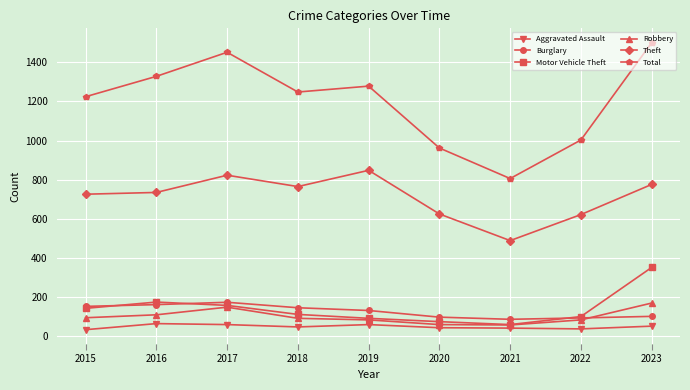

At which category is the sum across all series the highest?

2023